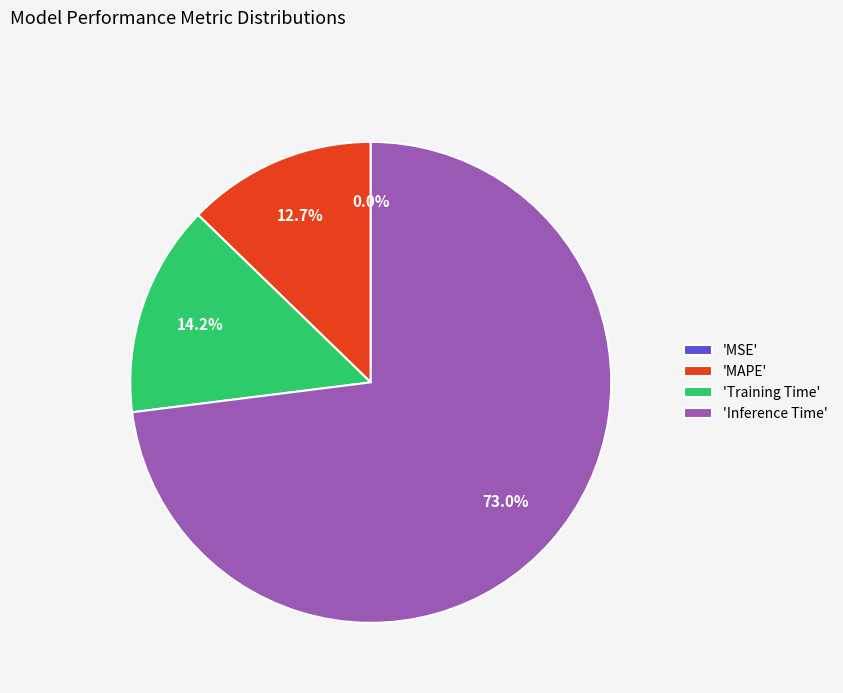

Is there a majority slice in this chart?

Yes